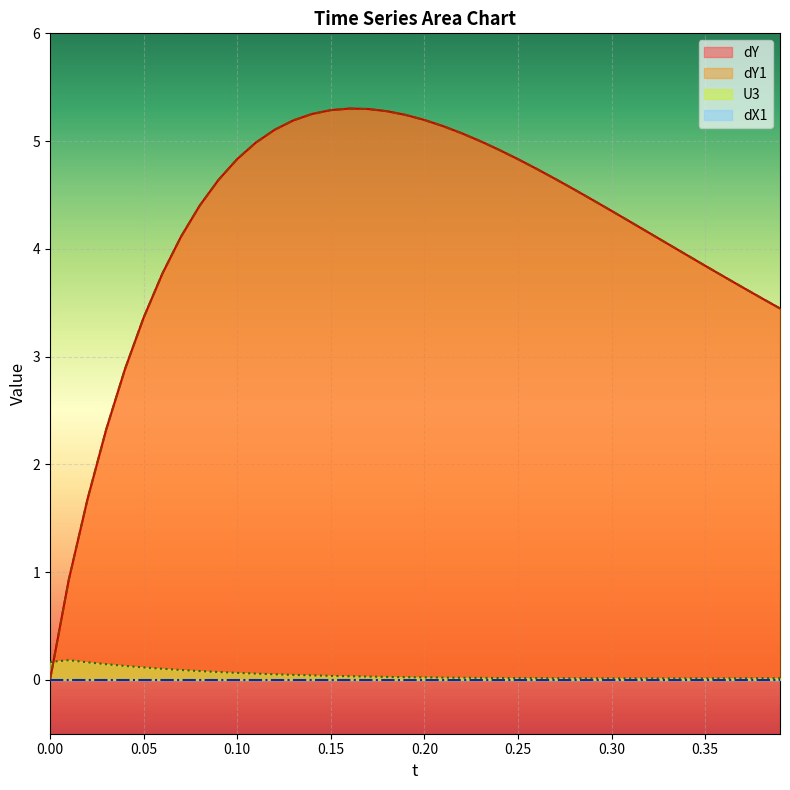

What is the difference between the maximum and second lowest values in the U3 series?

0.2